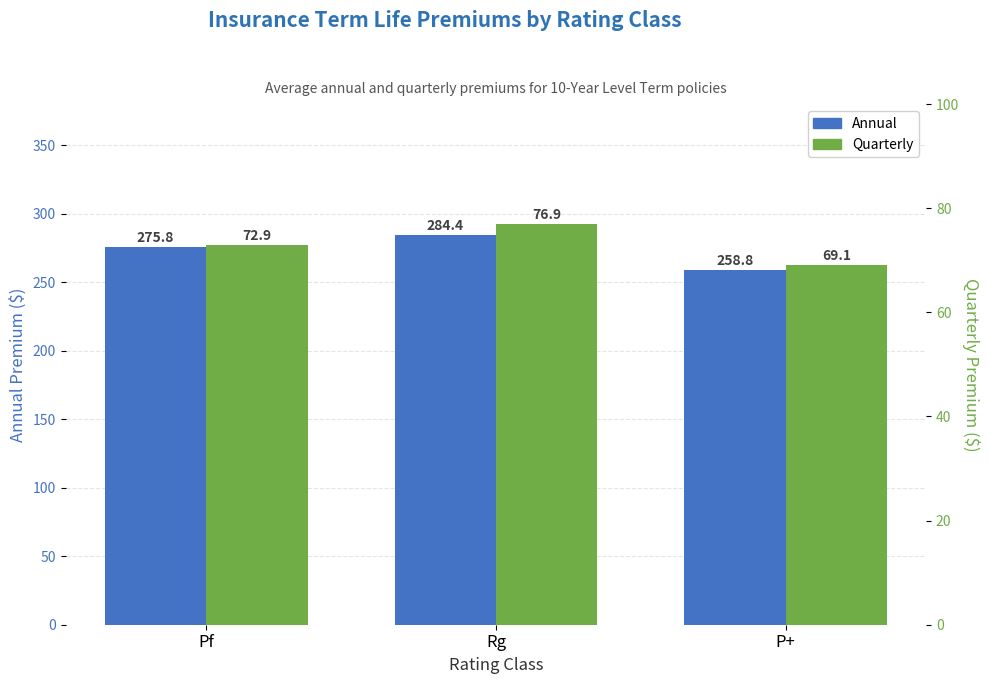

Does the chart contain any negative values?

No